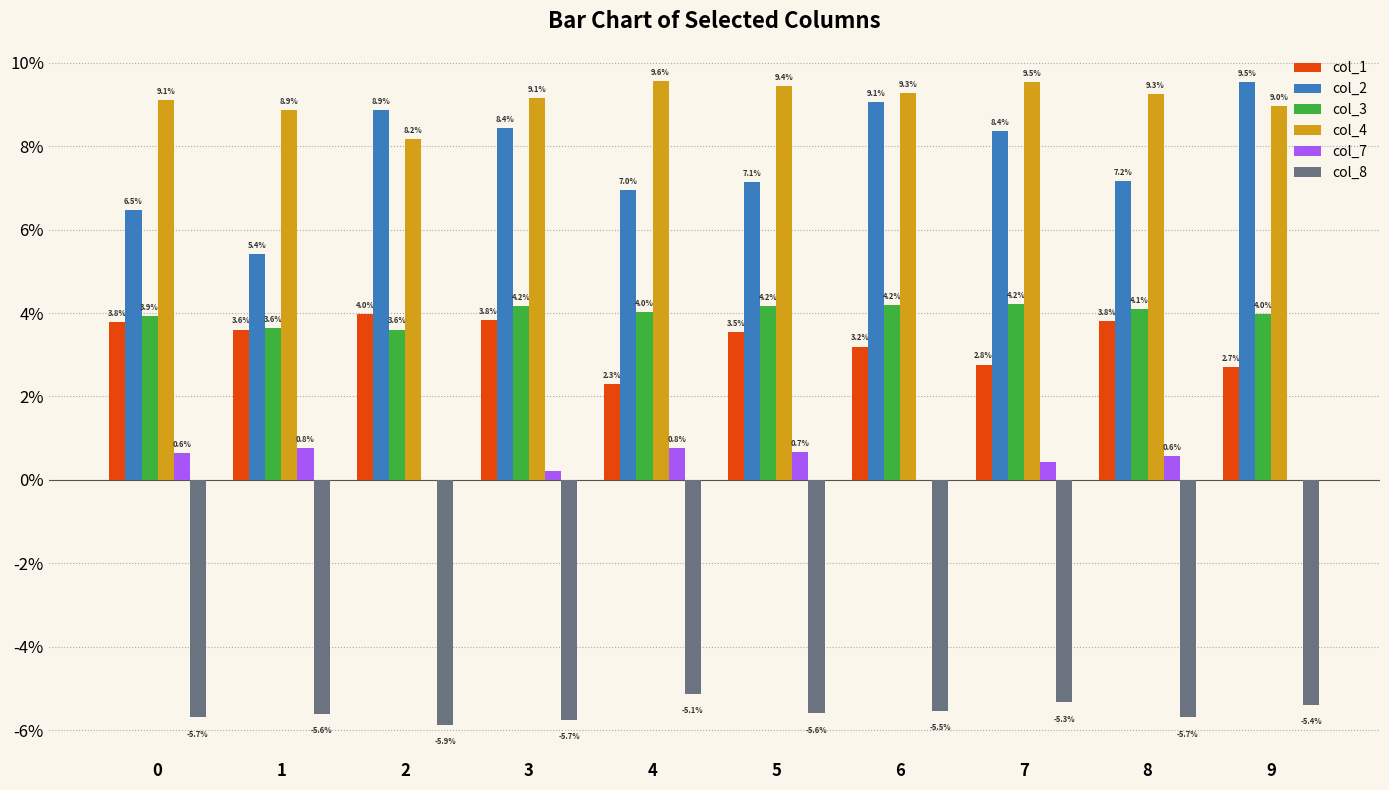

Are the bars horizontal?

No